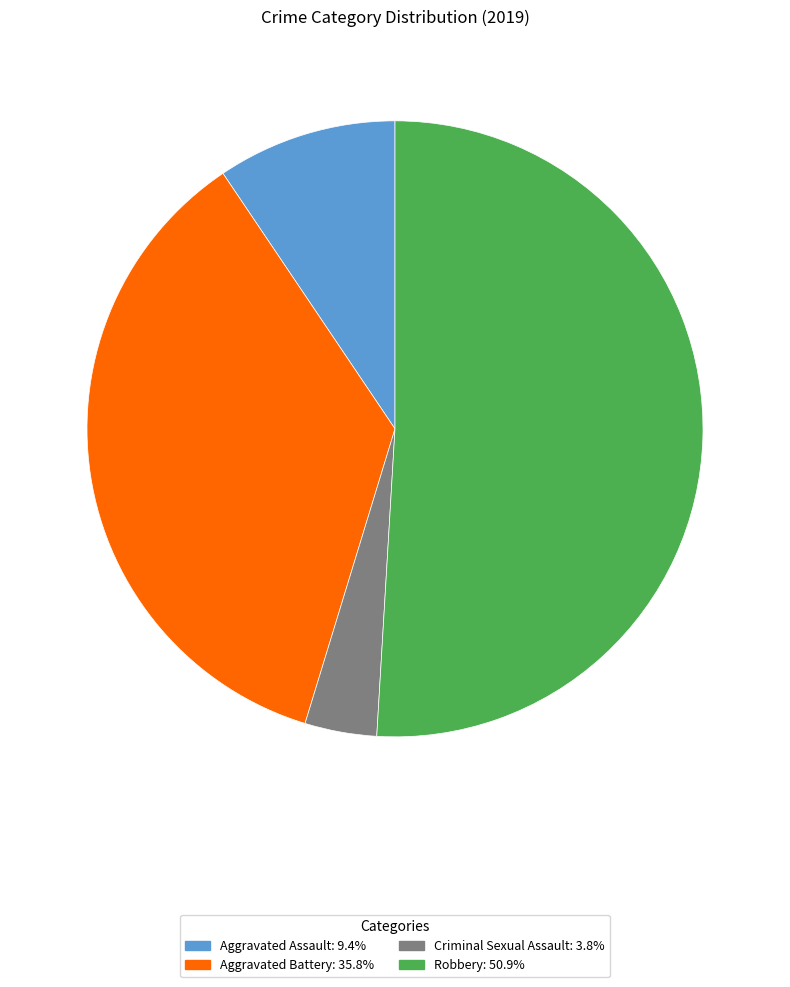

Is there a majority slice in this chart?

Yes